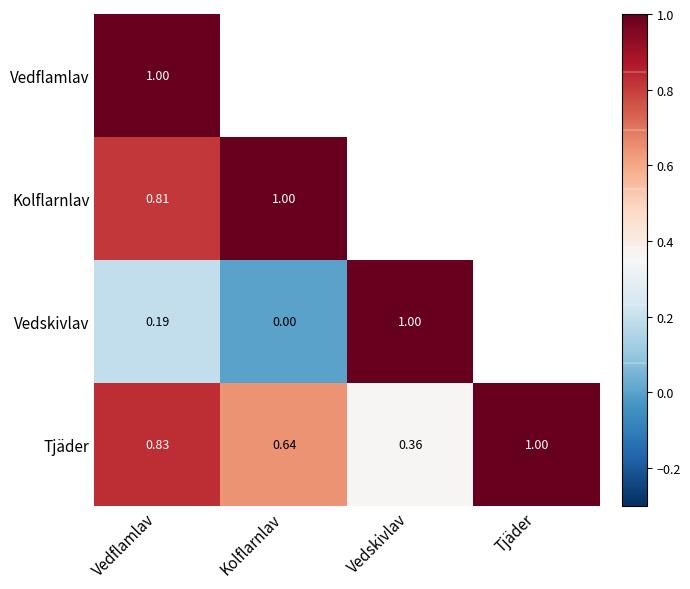

Count the number of categories in the chart.

4